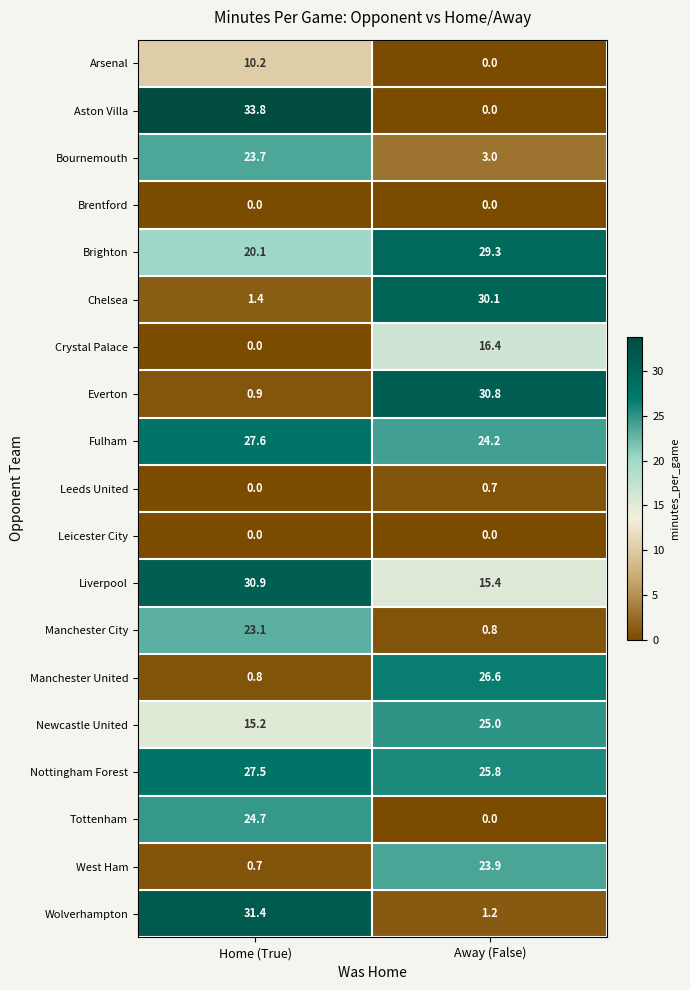

The value of Leicester City at Home (True) is 0.0. True or false?

True